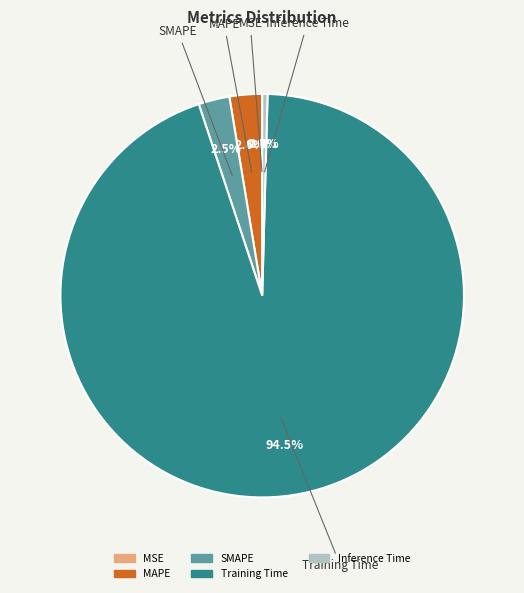

What is the total percentage of SMAPE and MAPE?

5.1%